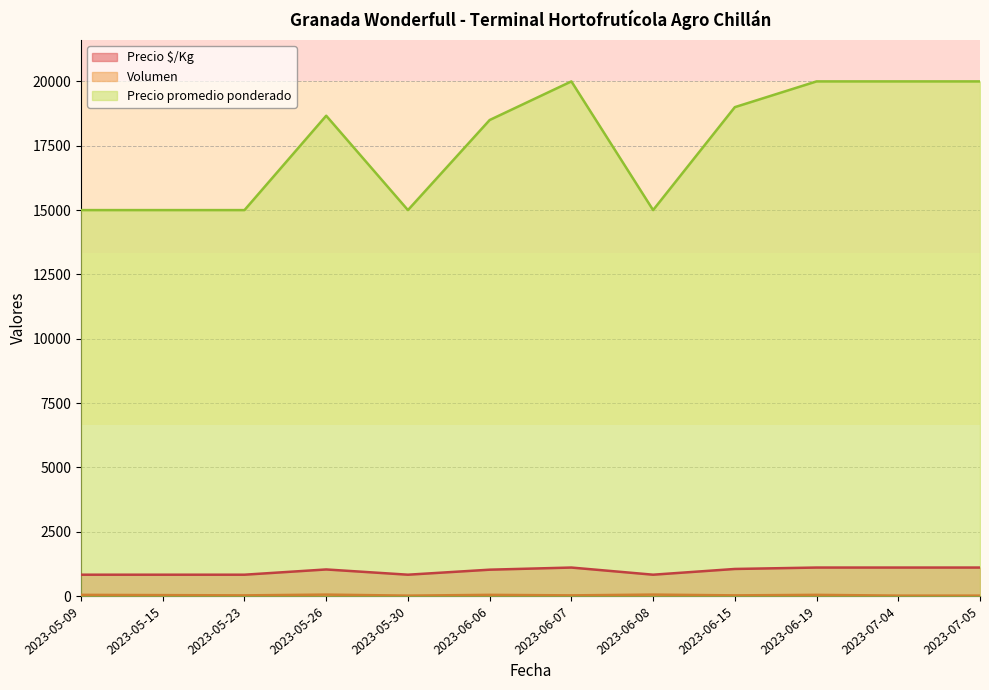

What is the label of the 11th point from the left?

2023-07-04